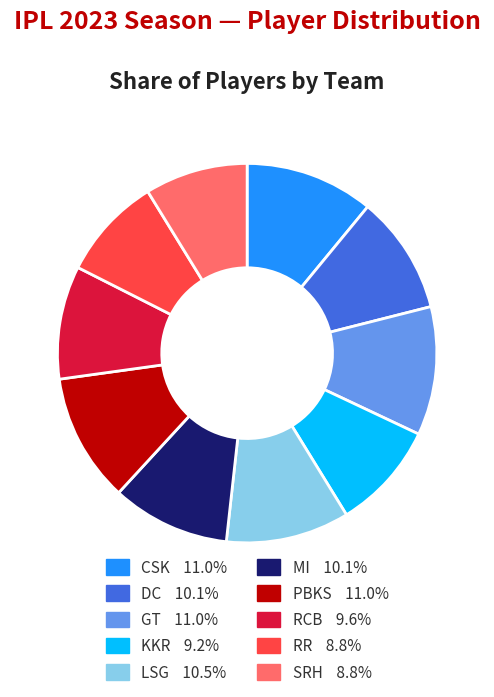

True or false: MI accounts for 19% of the total.

False